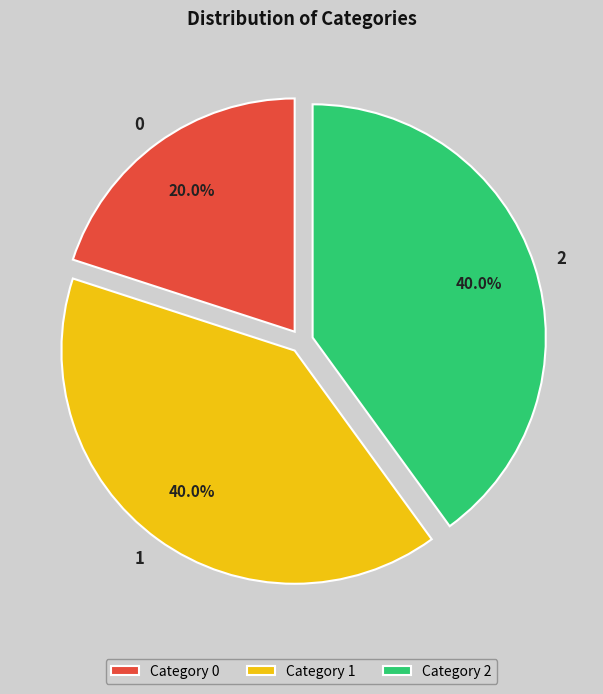

Does 0 represent more than half of the total?

No